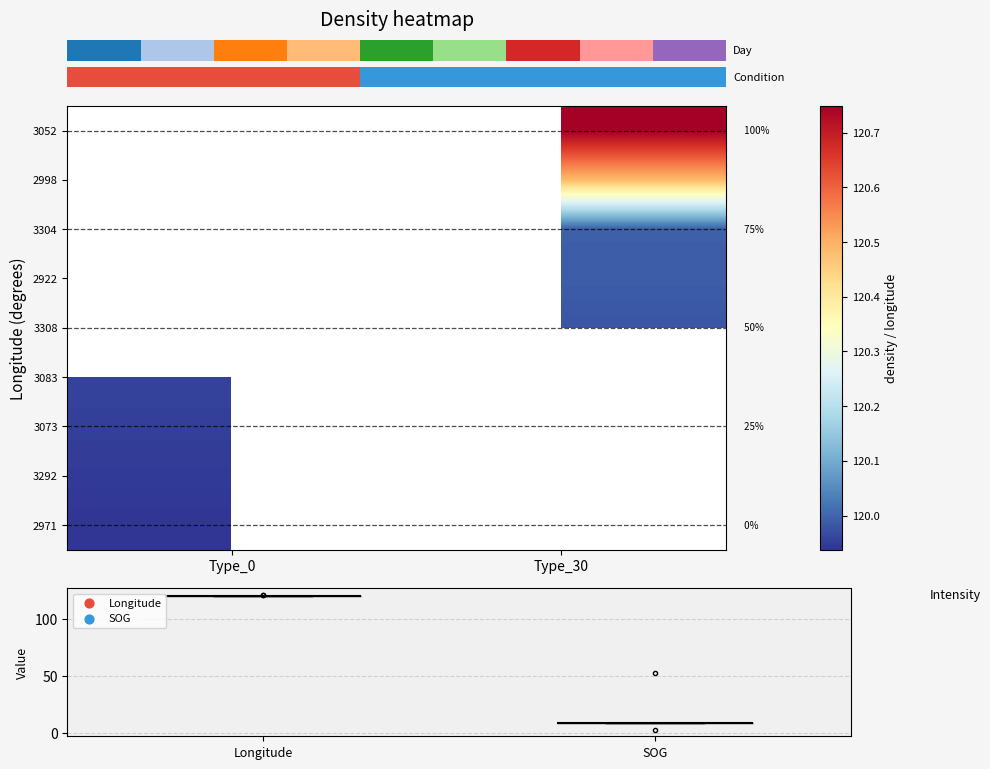

Count the number of data series in this chart.

9